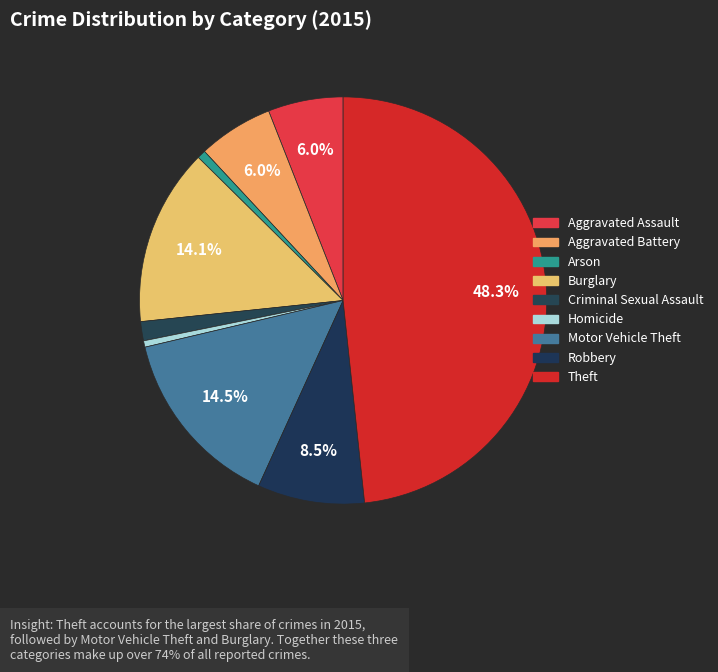

What percentage do Aggravated Battery and Aggravated Assault together represent?

11.9%